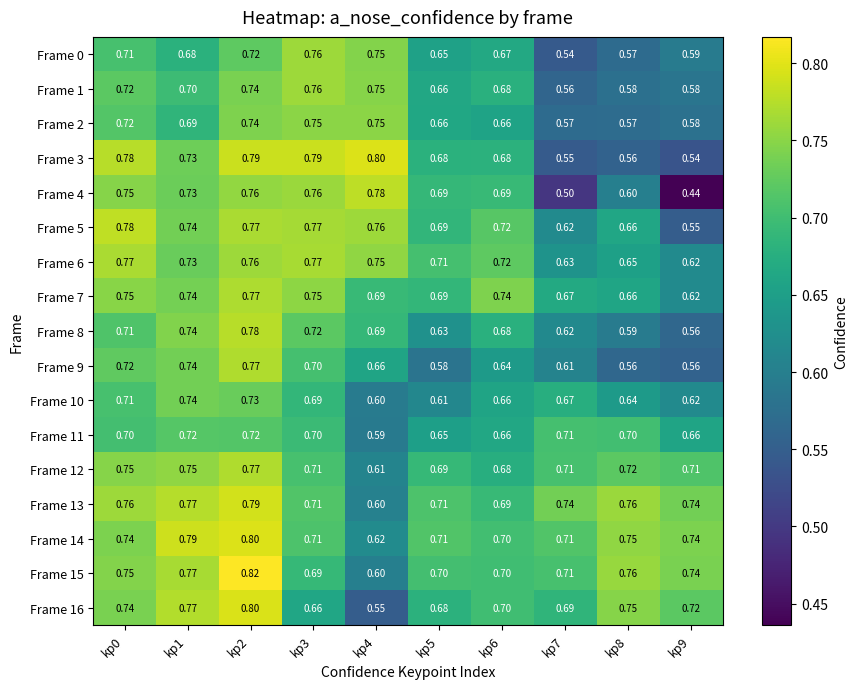

How many categories are shown in the chart?

10